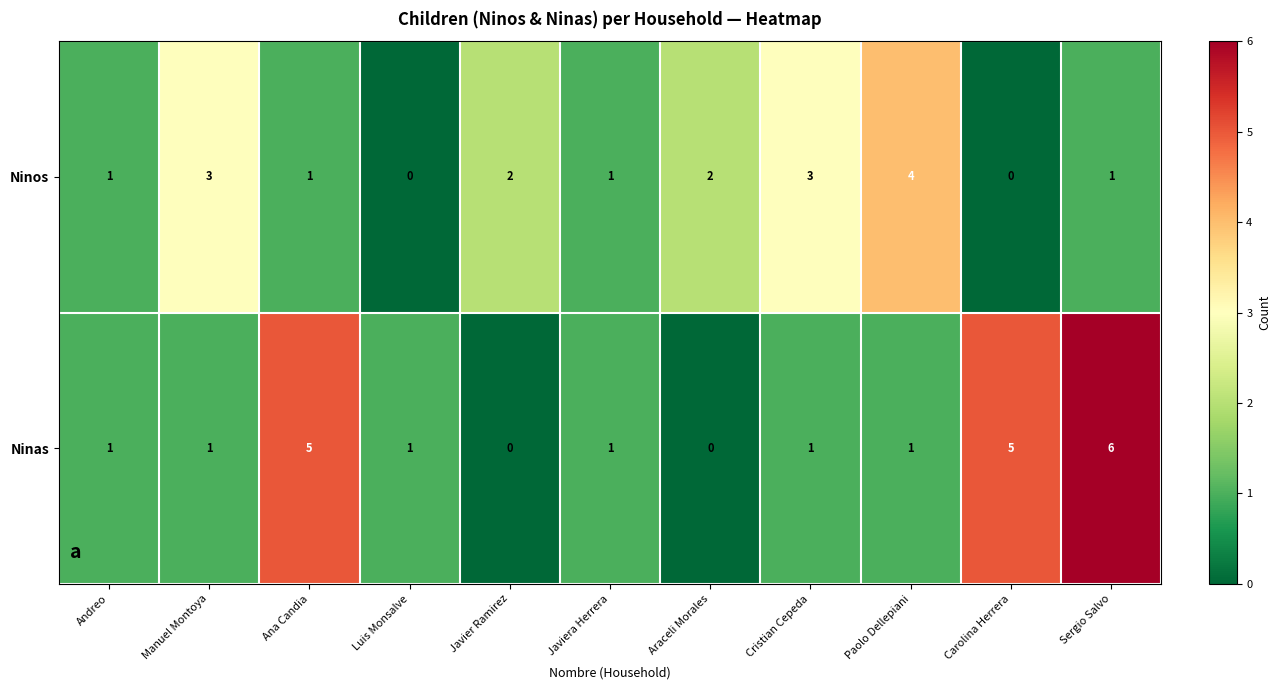

Between Luis Monsalve and Carolina Herrera, which series saw the biggest shift?

Ninas